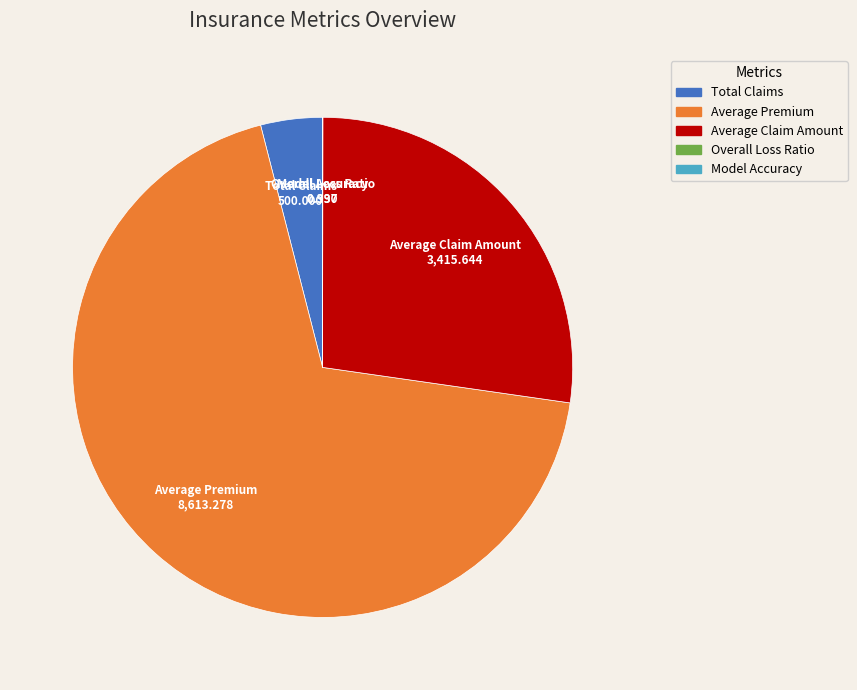

Which category has the biggest portion of the pie?

Average Premium